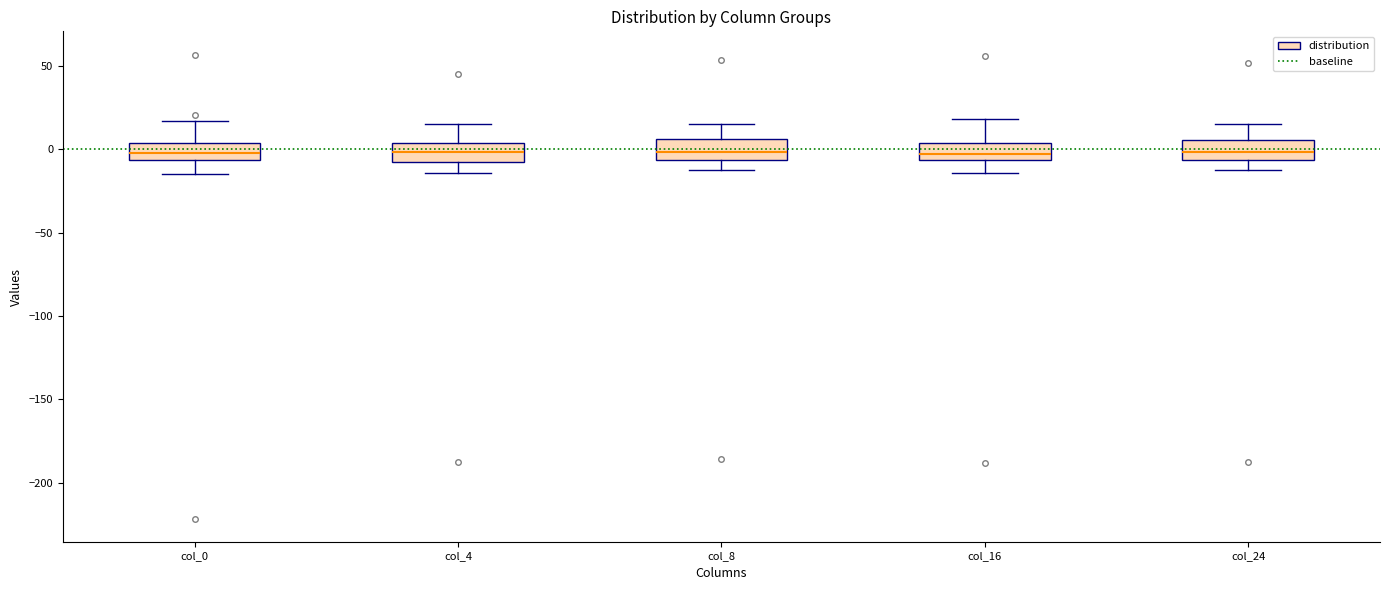

Where is the lower edge of the box for col_0 on the y-axis? The values are not printed on the chart, so give them approximately, as read against the axis.

-5